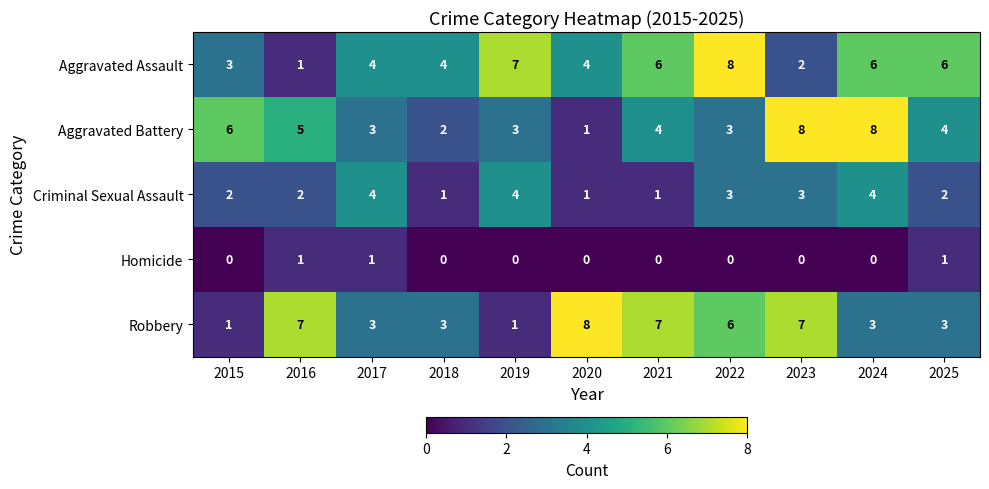

Is the value of Robbery at 2024 greater than the value of Criminal Sexual Assault at 2017?

No